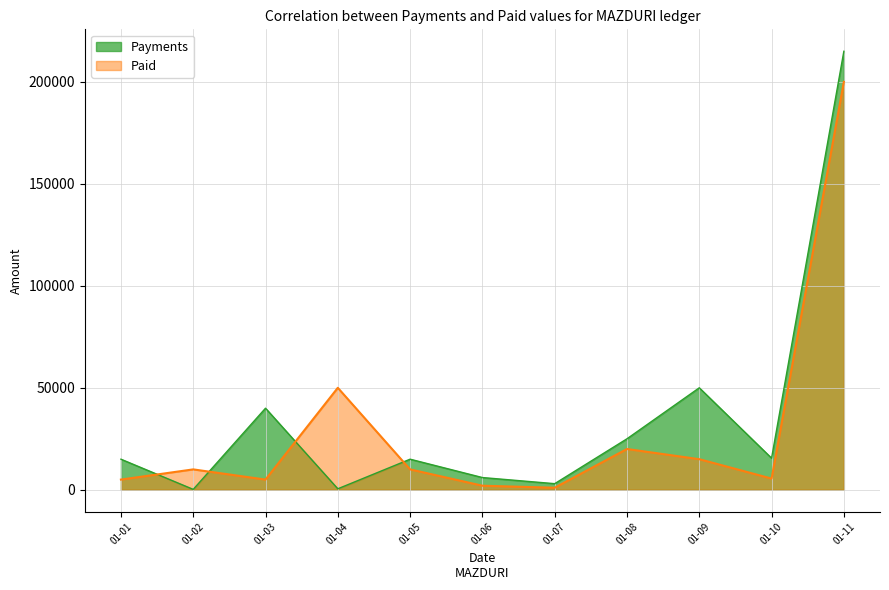

Where is the first local minimum for Payments?

01-02